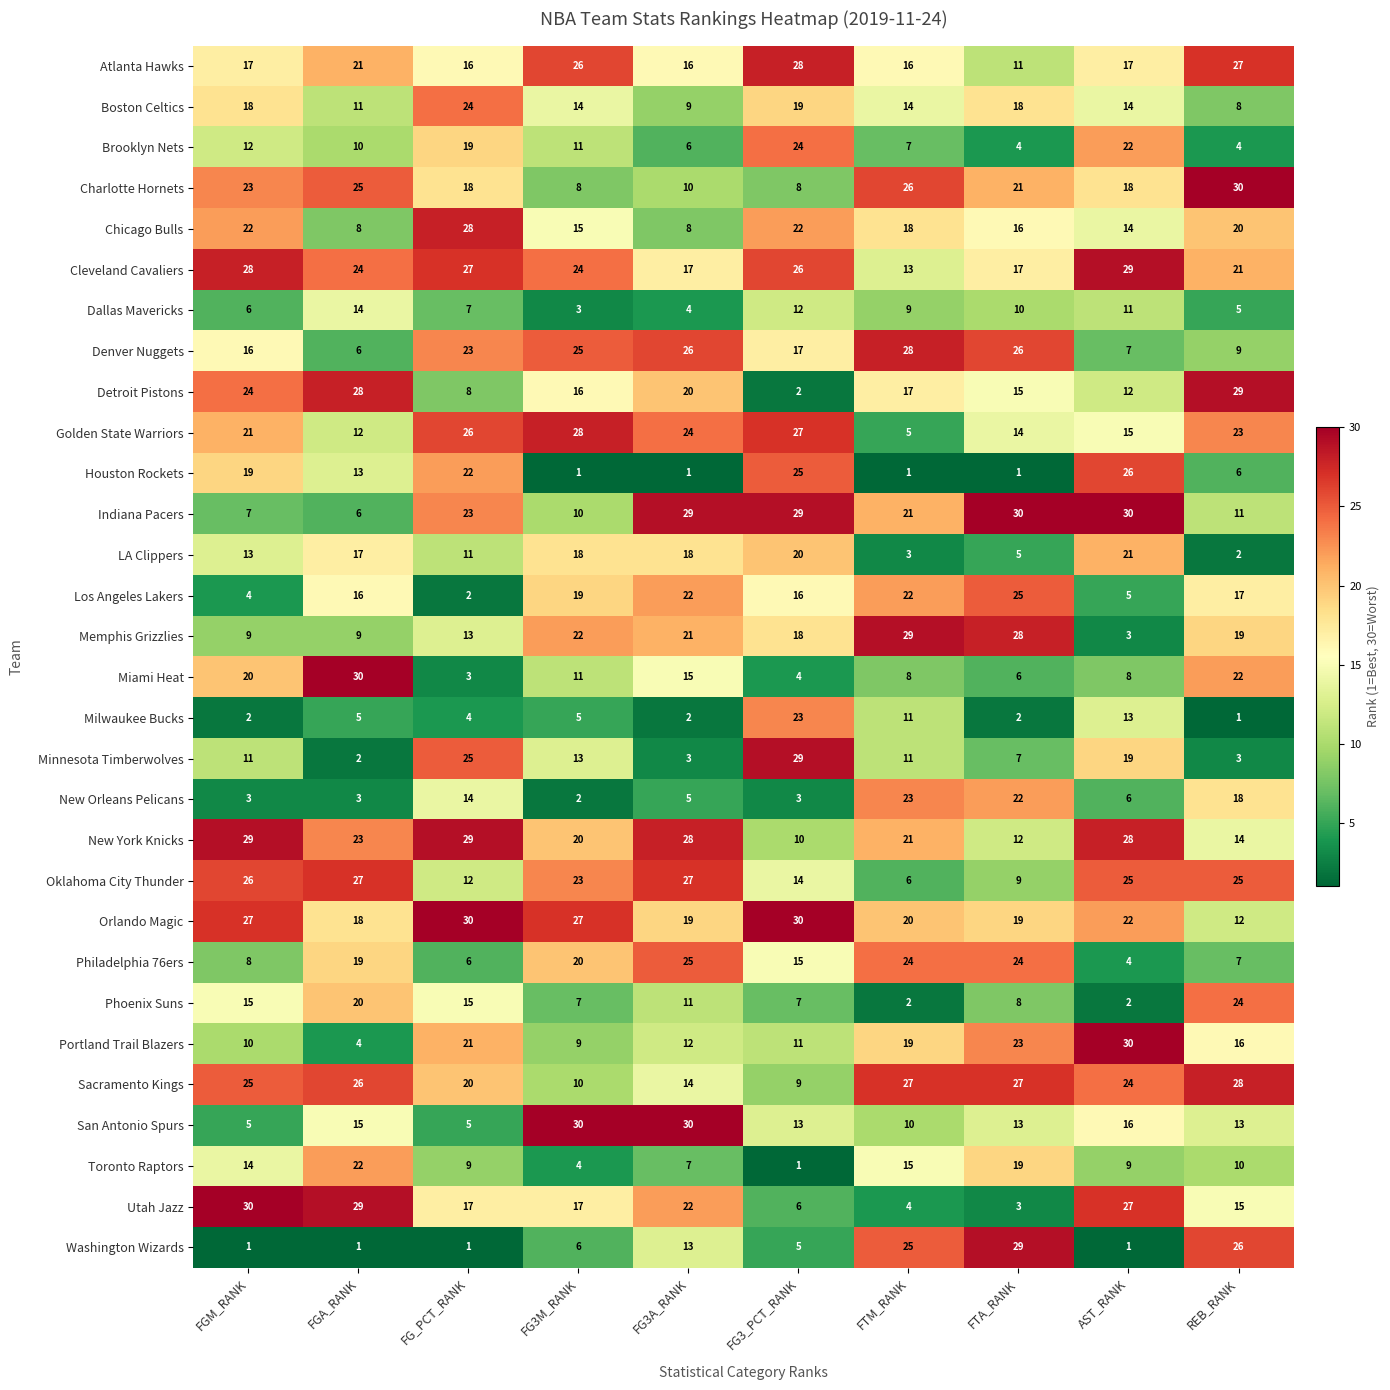

The value of Detroit Pistons at FGA_RANK is 6. True or false?

False